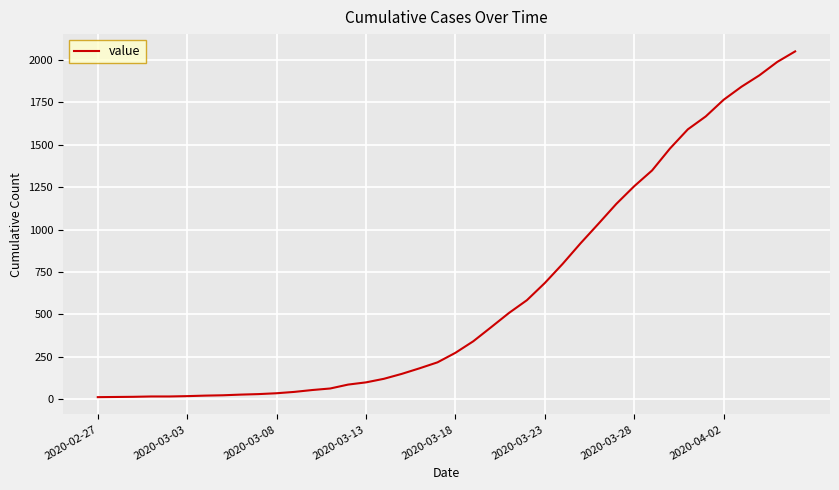

What is the maximum value shown in the chart?

2049